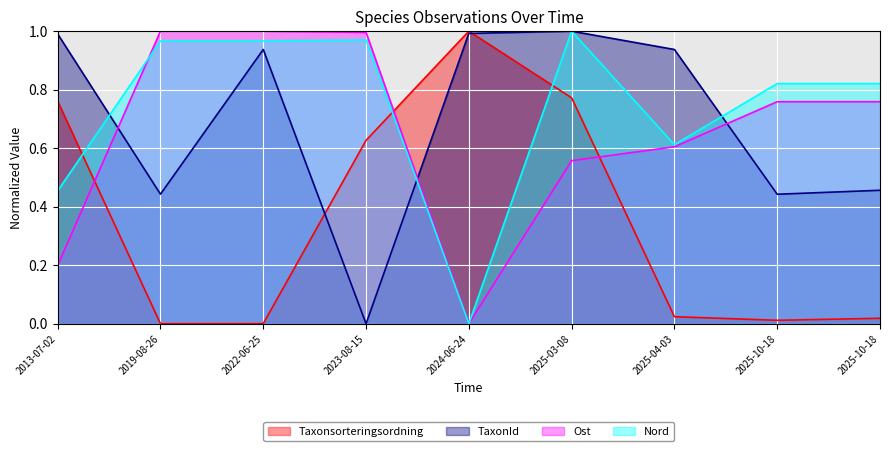

Which series has the largest total across all categories?

Nord